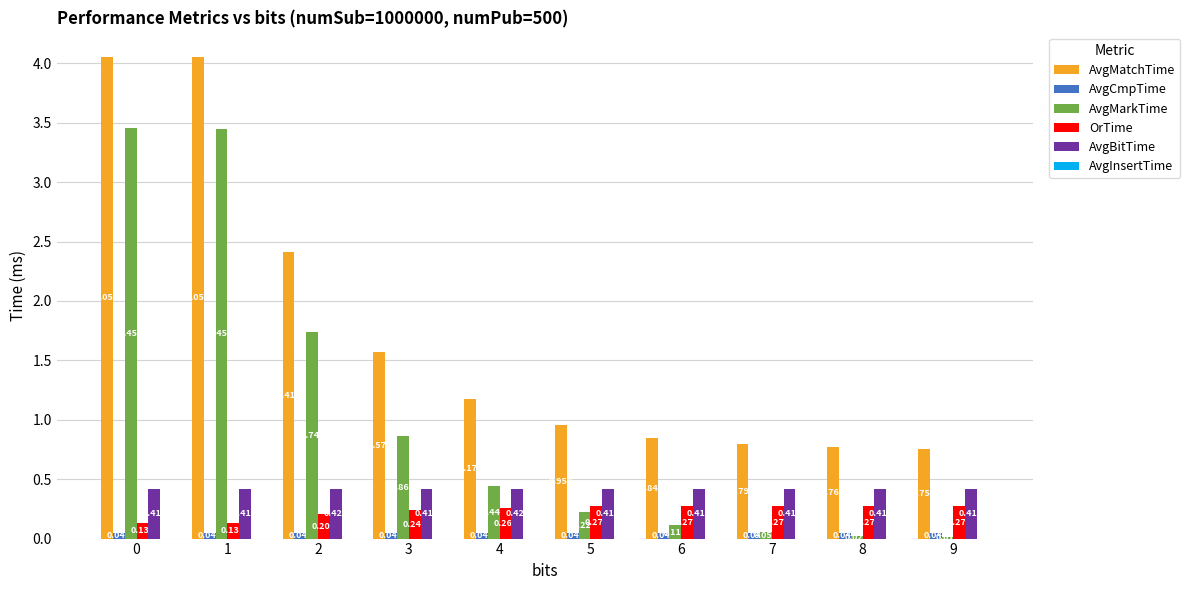

Which series has the largest total across all categories?

AvgMatchTime